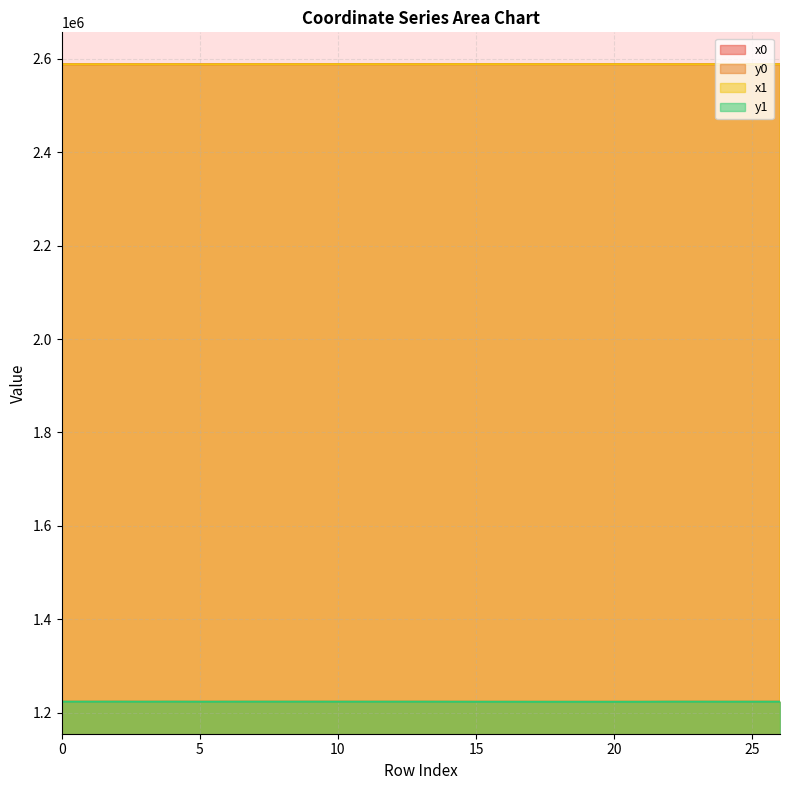

Does the chart display data point markers on the line(s)?

No